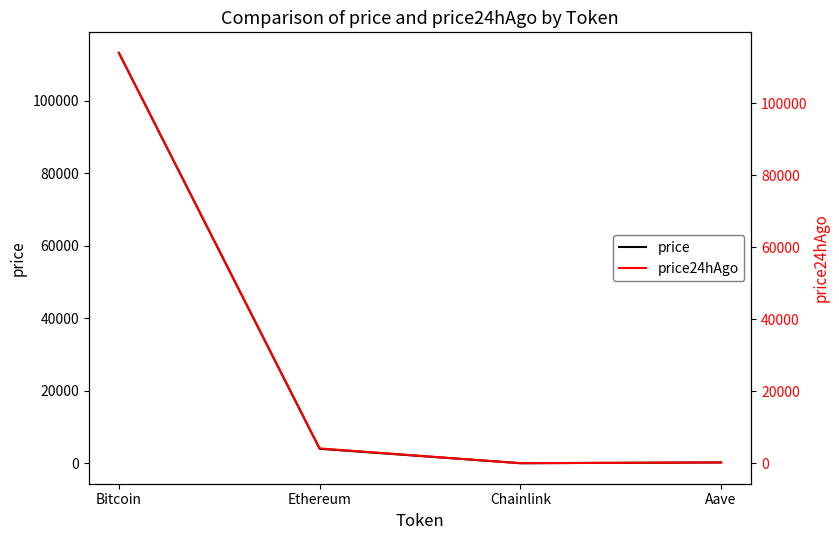

What is the minimum value shown in the chart?

17.9